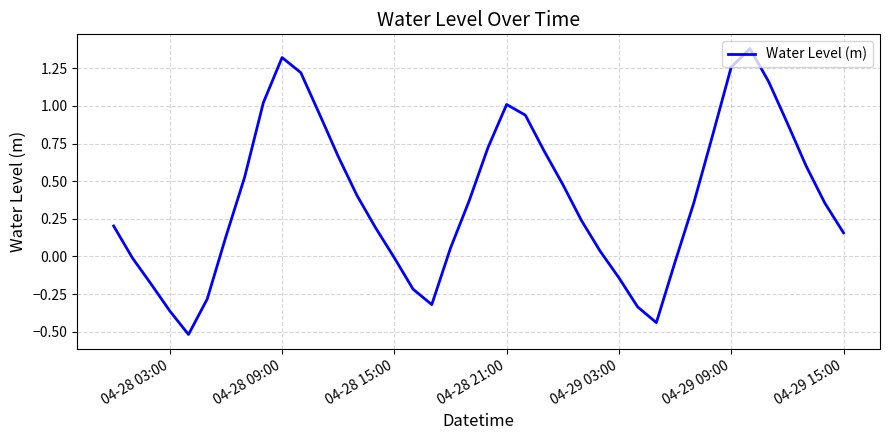

How many interior local valleys (lower than both neighbors) does the data have?

3